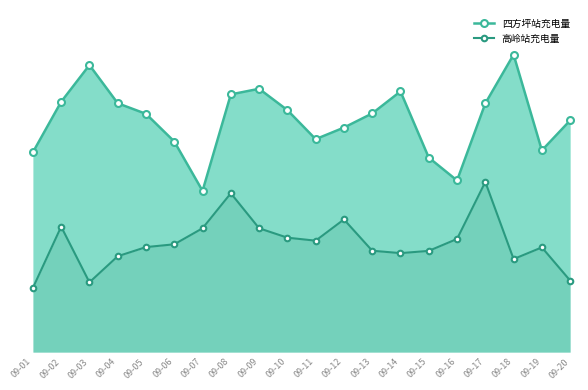

Is the value of 四方坪站充电量 at 09-02 greater than the value of 高岭站充电量 at 09-08?

Yes